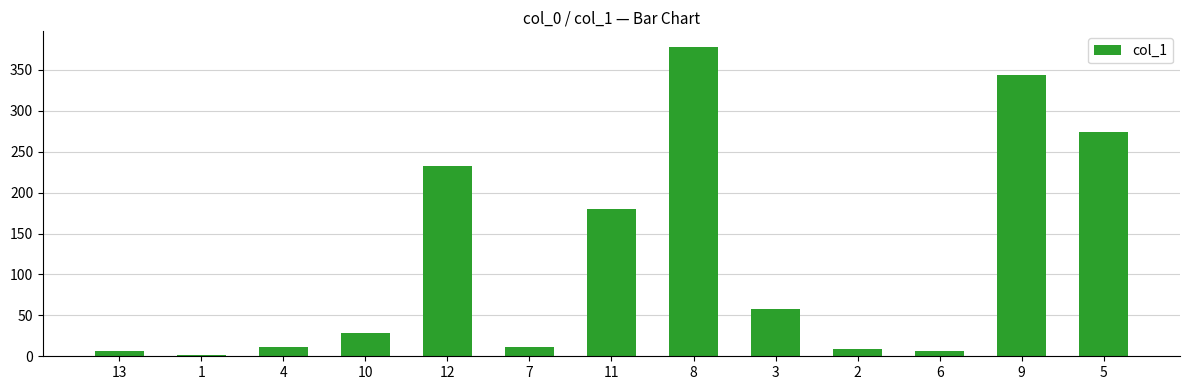

What is the difference between the second highest and second lowest values?

337.5